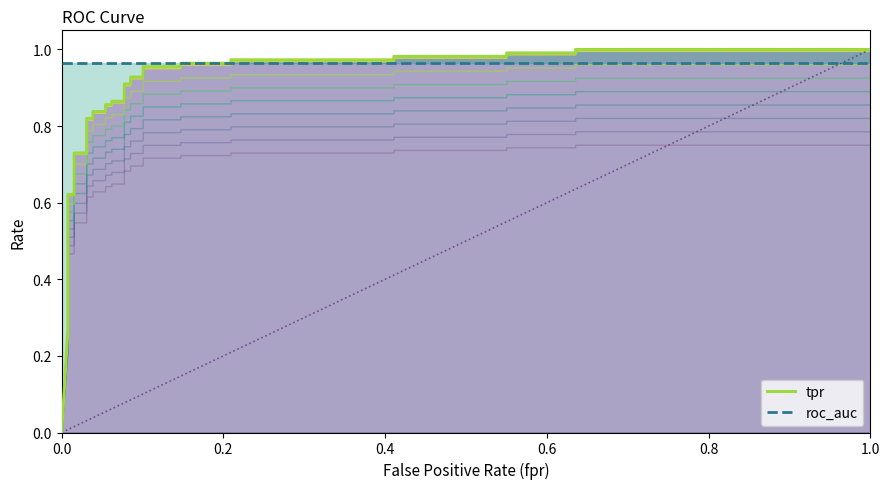

How many positive values does the tpr series have?

33